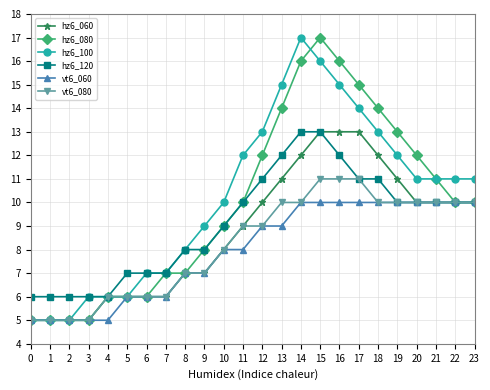

Between 13 and 21, which series saw the biggest shift?

hz6_100